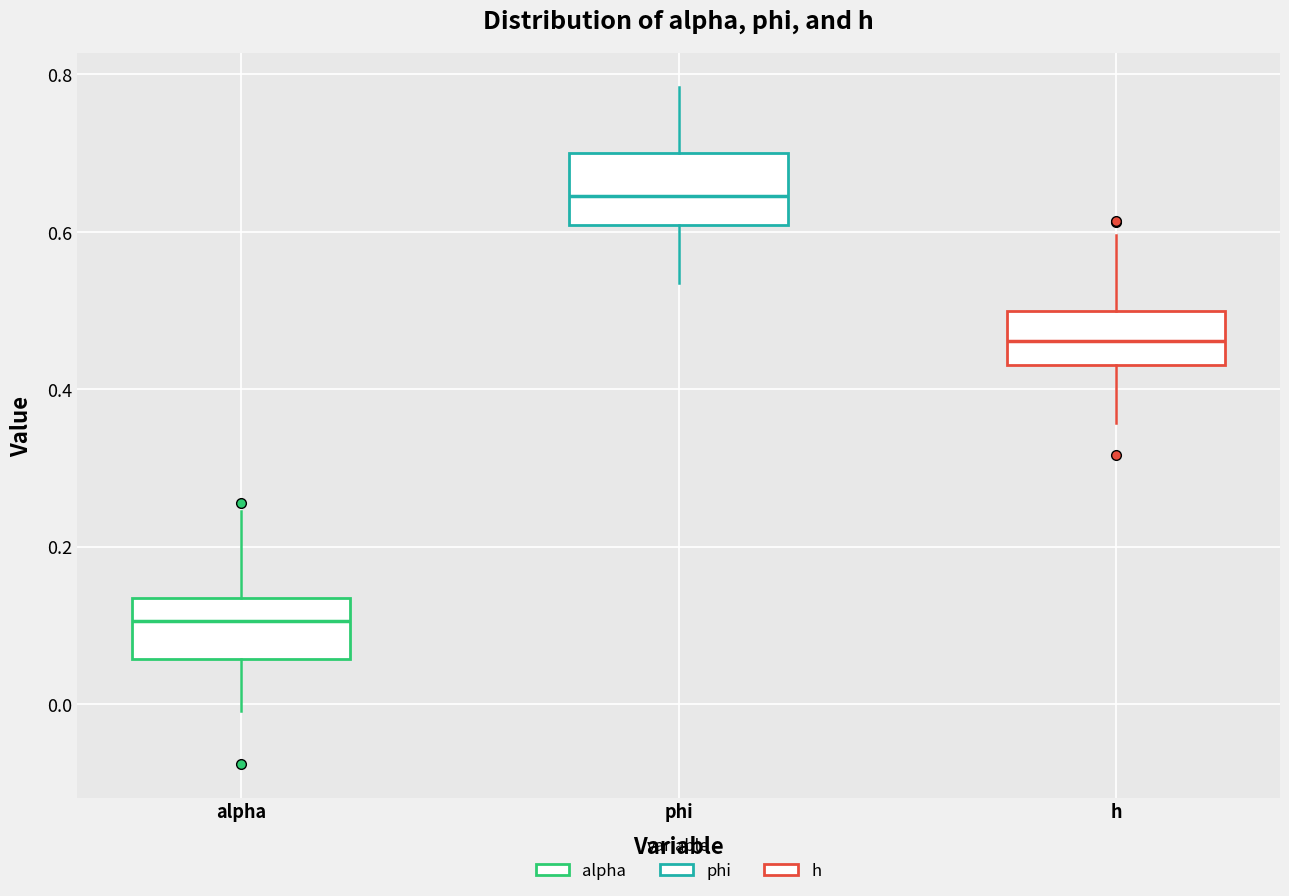

Which box's median line is the lowest?

alpha